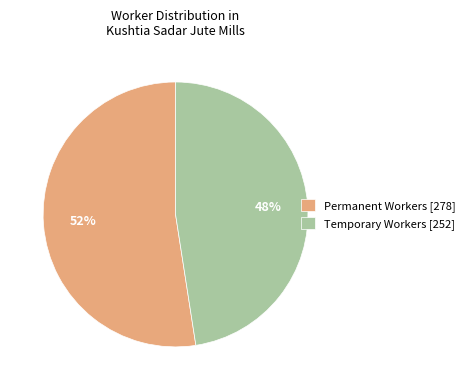

True or false: Permanent Workers [278] accounts for 65% of the total.

False